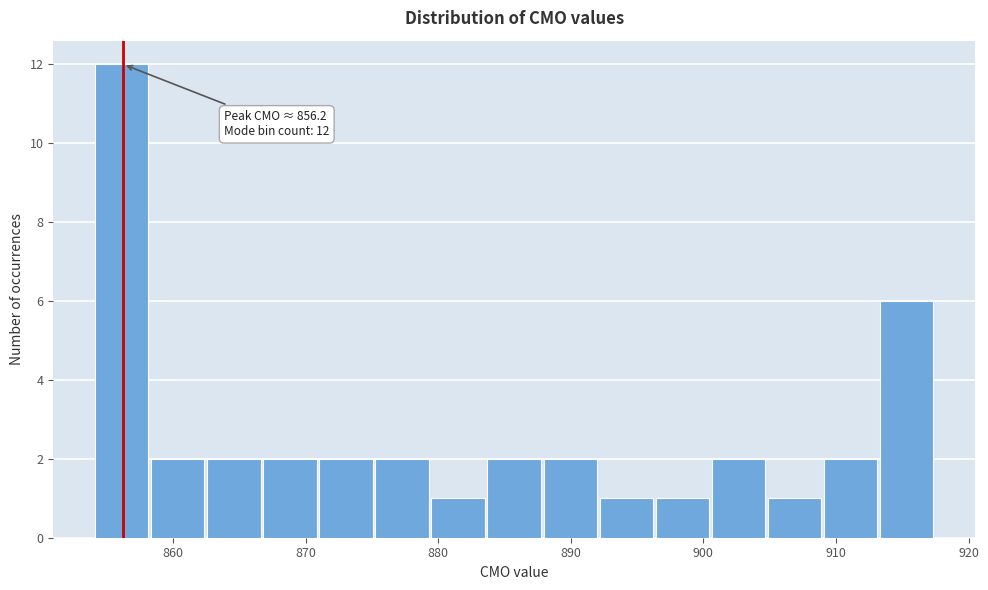

Which range on the x-axis has the tallest bar?

854 to 858